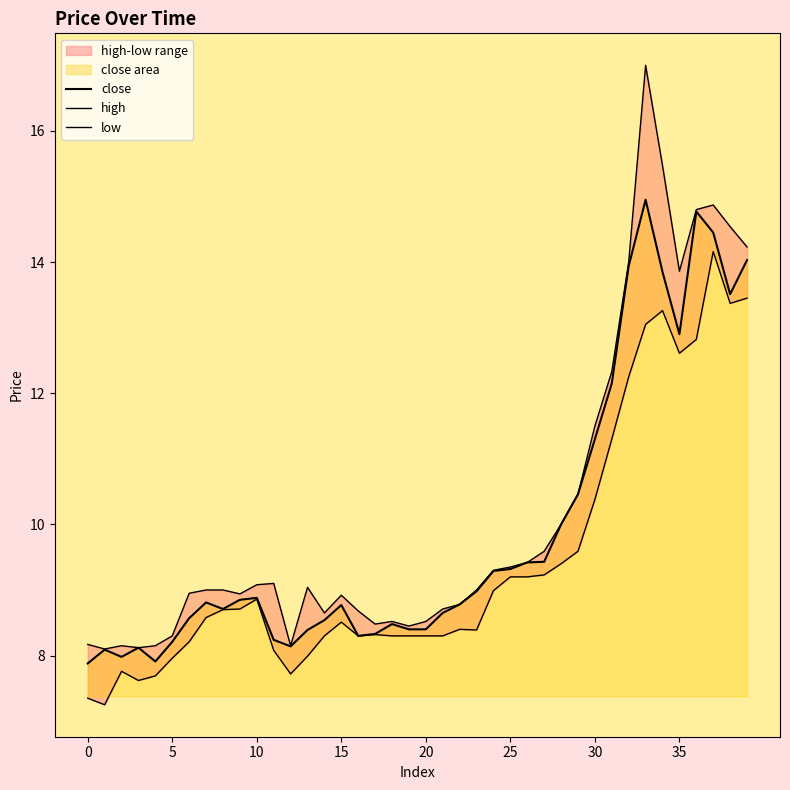

At which category is the sum across all series the highest?

33